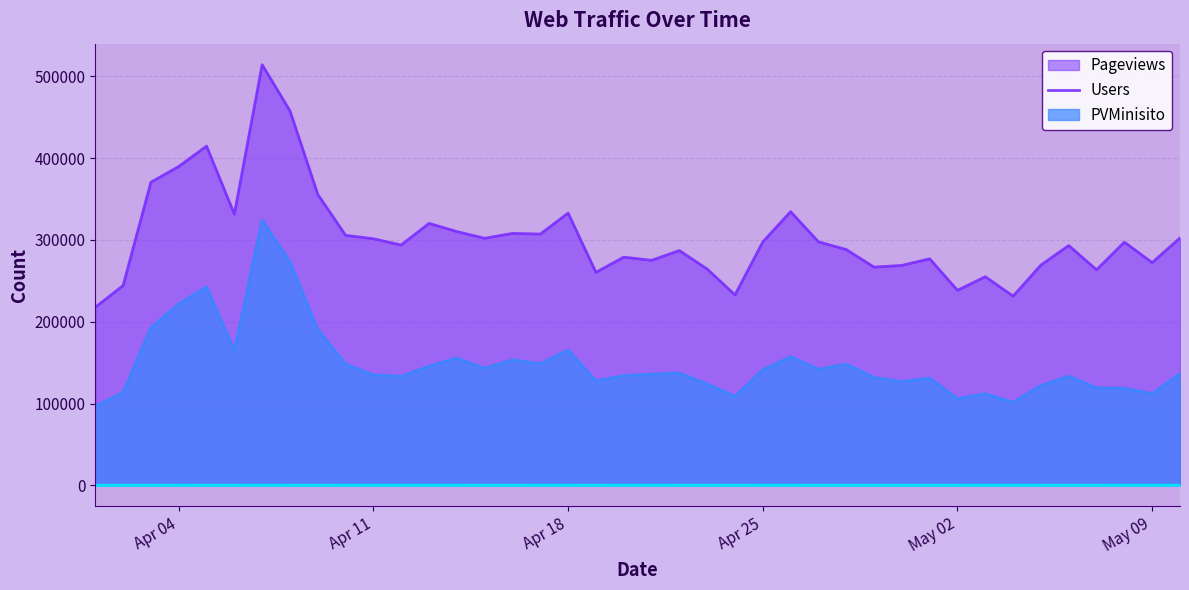

Rank the series by their average value, from highest to lowest.

Pageviews, Users, PVMinisito